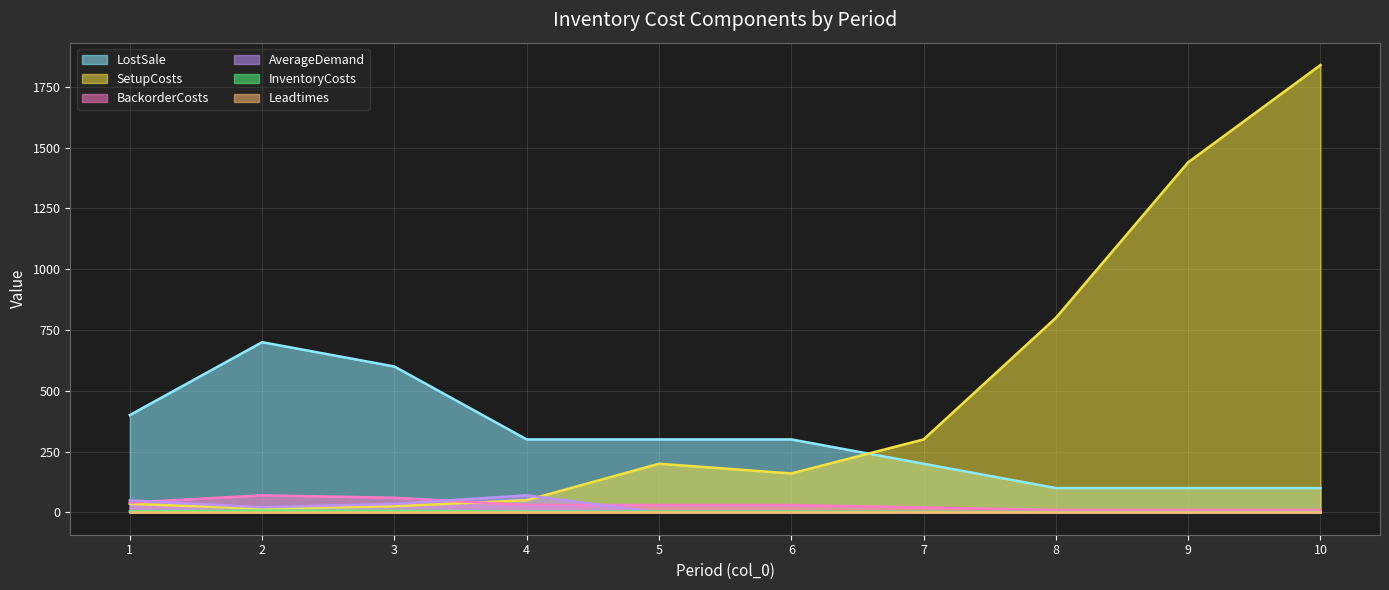

True or false: InventoryCosts and AverageDemand intersect in this chart.

False